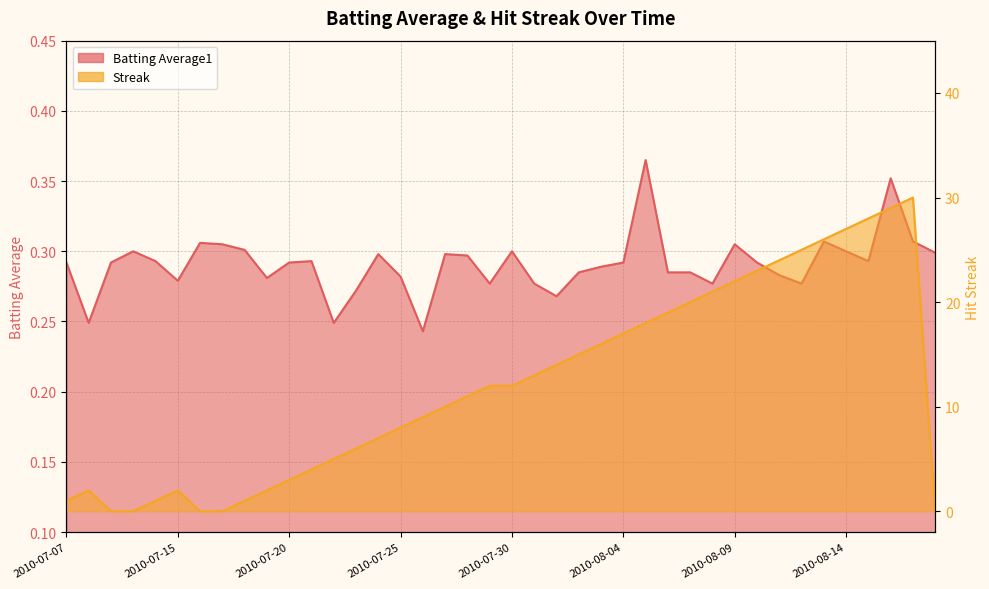

True or false: Streak has more than 1 points higher than both neighbors.

True